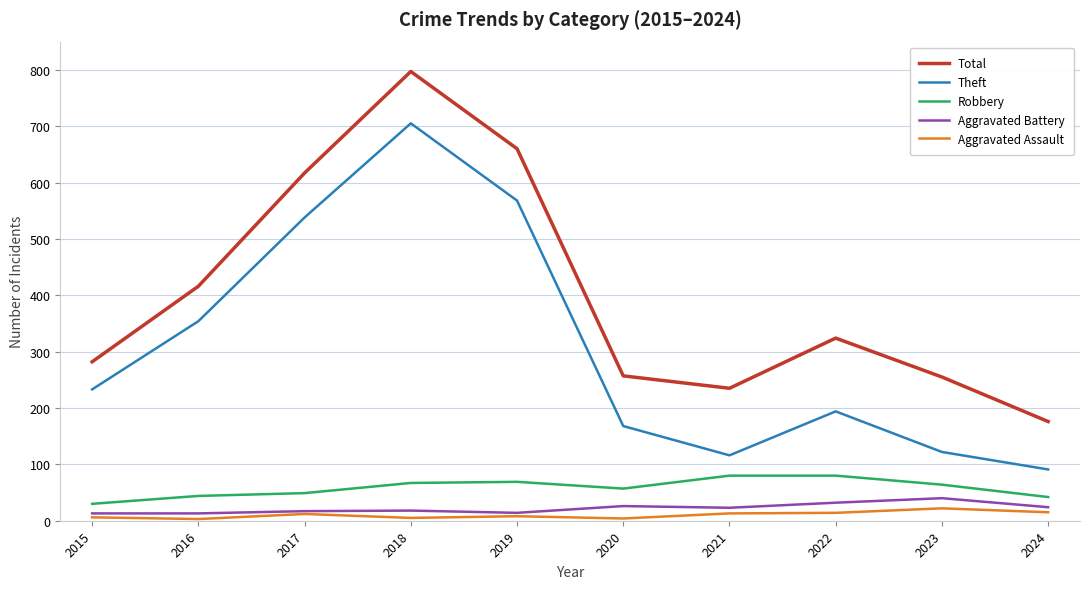

The value of Robbery at 2021 is 80. True or false?

True